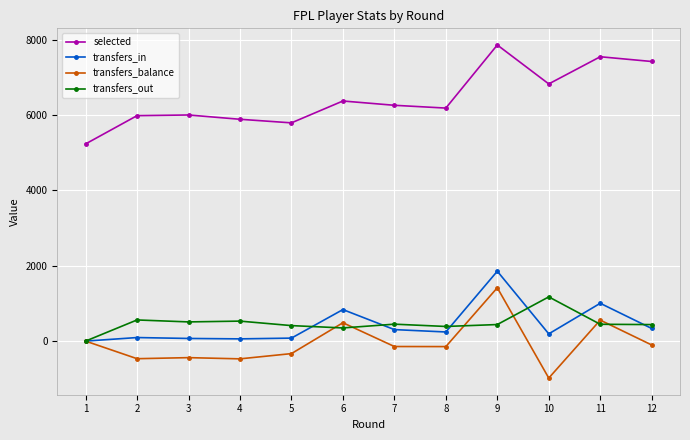

True or false: selected and transfers_out cross at least once.

False